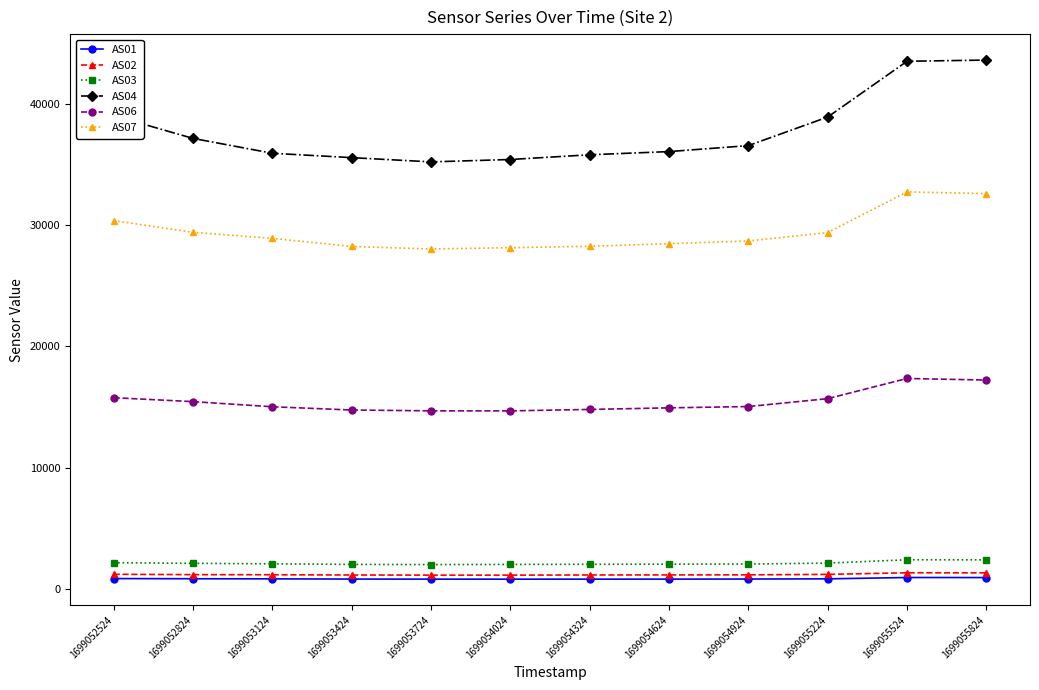

What is the sum of the AS04 values at 1699052824 and 1699055224?

76047